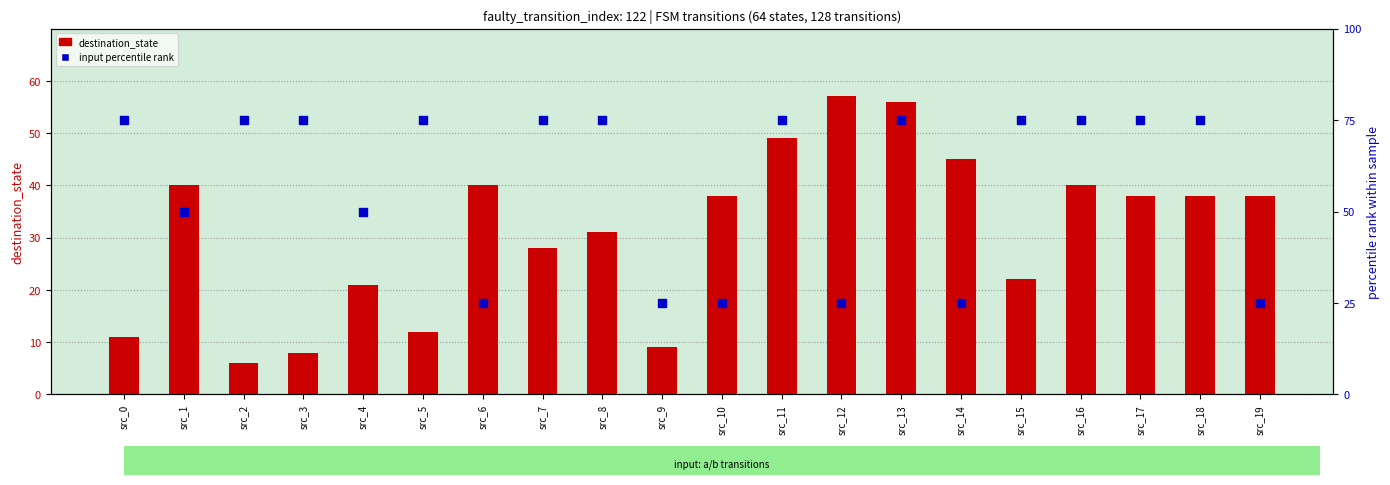

At how many categories does at least one series exceed 34?

19